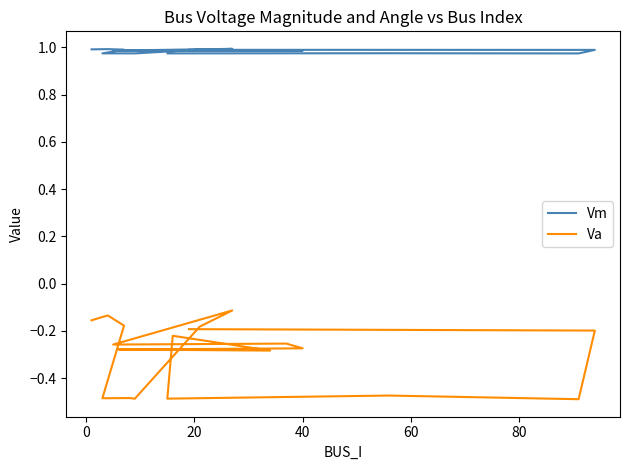

What is the smallest value displayed?

-0.5